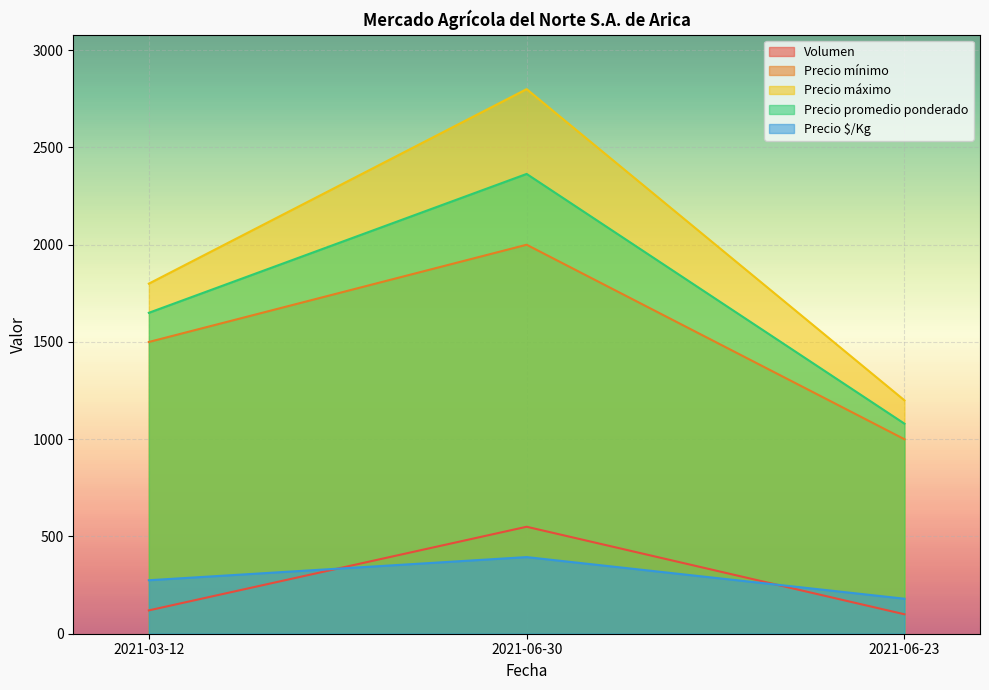

Reading right to left, list all the values displayed in this chart.

Volumen: 100	550	120
Precio mínimo: 1000	2000	1500
Precio máximo: 1200	2800	1800
Precio promedio ponderado: 1080	2364	1650
Precio $/Kg: 180	394	275